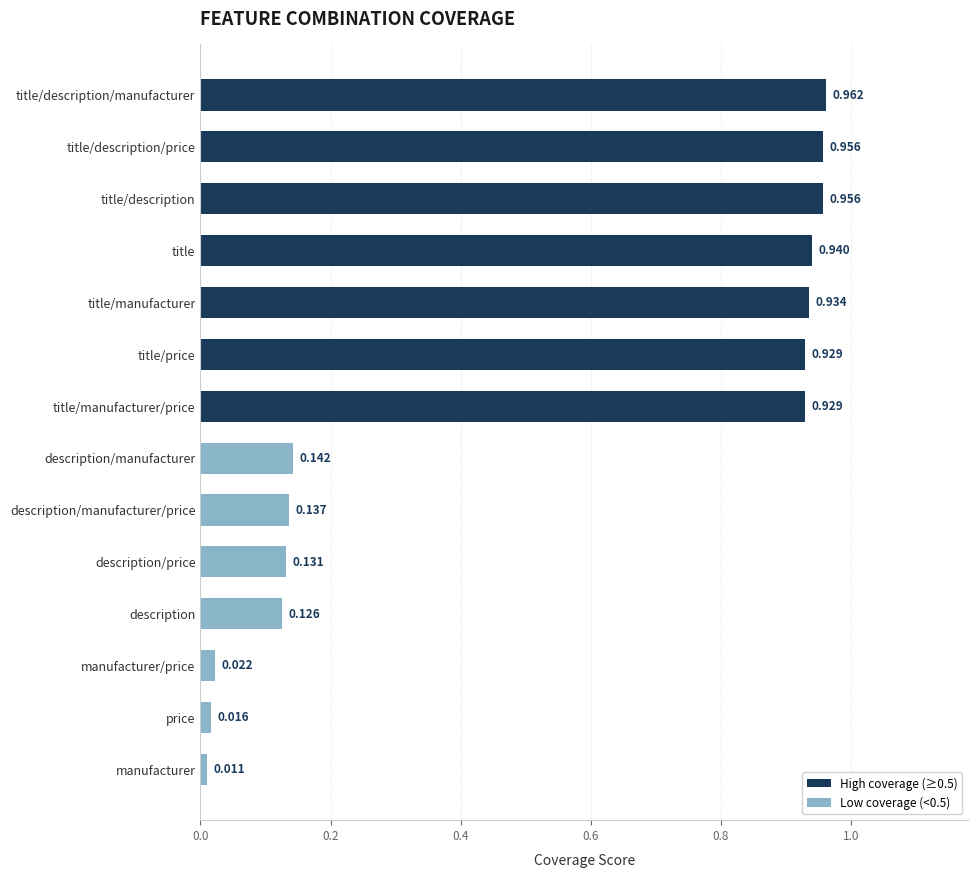

Which category has the highest value across all series?

title/description/manufacturer